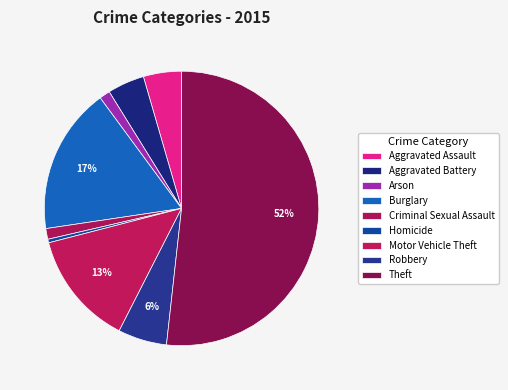

To the nearest percent, what is the difference between the largest and smallest slice percentages?

51%